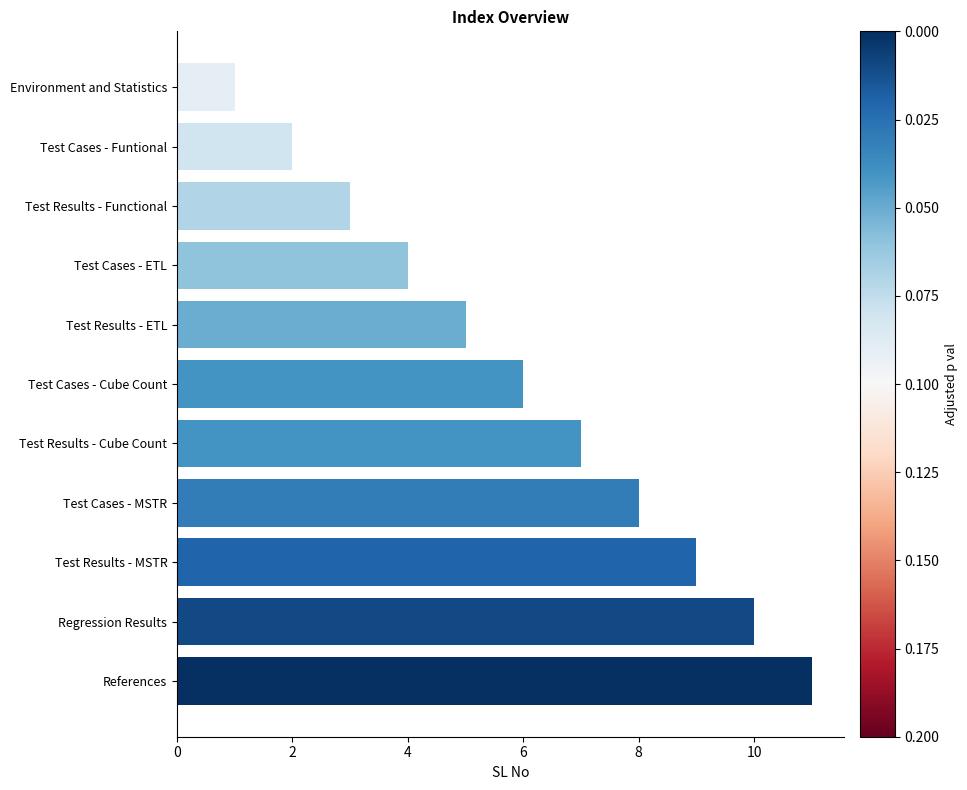

Does the chart contain stacked bars?

No